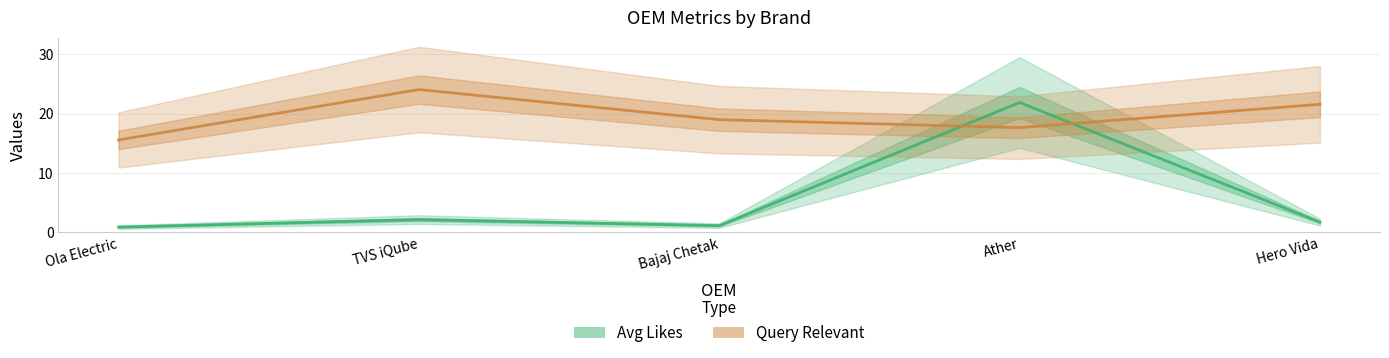

What are all the series names shown in the legend?

Avg_Likes, Query_Relevant